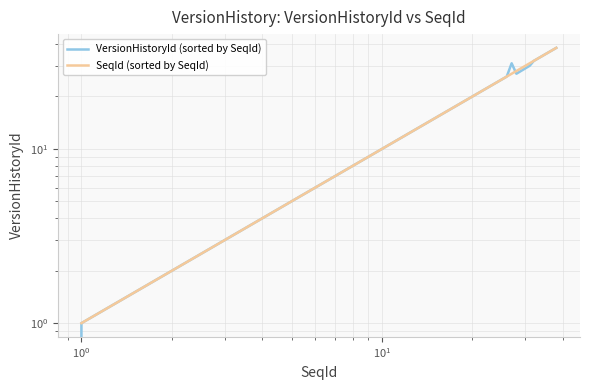

Reading left to right, what are all the values shown in this chart?

VersionHistoryId (sorted by SeqId): 0	1	2	3	4	5	6	7	8	9	10	11	12	13	14	15	16	17	18	19	20	21	22	23	24	25	26	31	27	28	29	30	32	33	34	35	36	37	38
SeqId (sorted by SeqId): 1	1	2	3	4	5	6	7	8	9	10	11	12	13	14	15	16	17	18	19	20	21	22	23	24	25	26	27	28	29	30	31	32	33	34	35	36	37	38